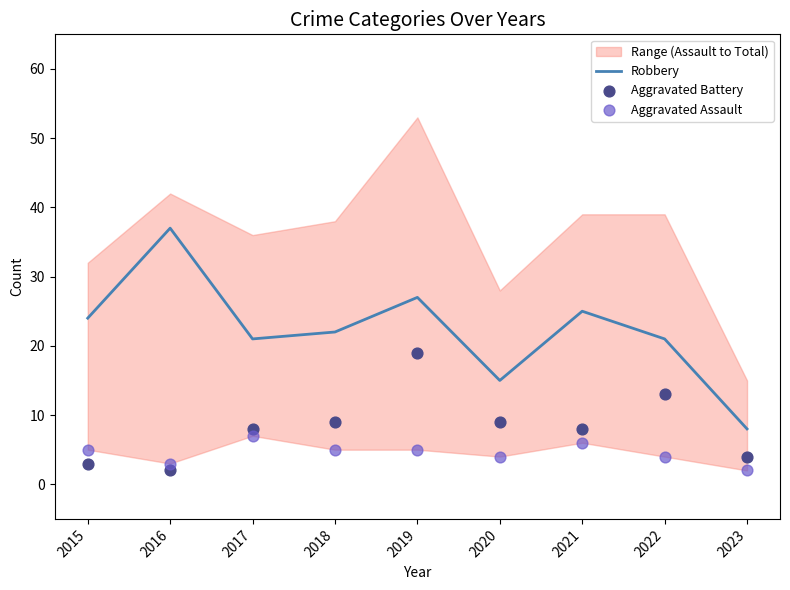

At which category is the sum across all series the highest?

2019